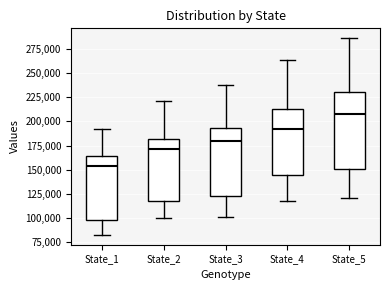

Where is the upper edge of the box for State_5 on the y-axis? The values are not printed on the chart, so give them approximately, as read against the axis.

230000